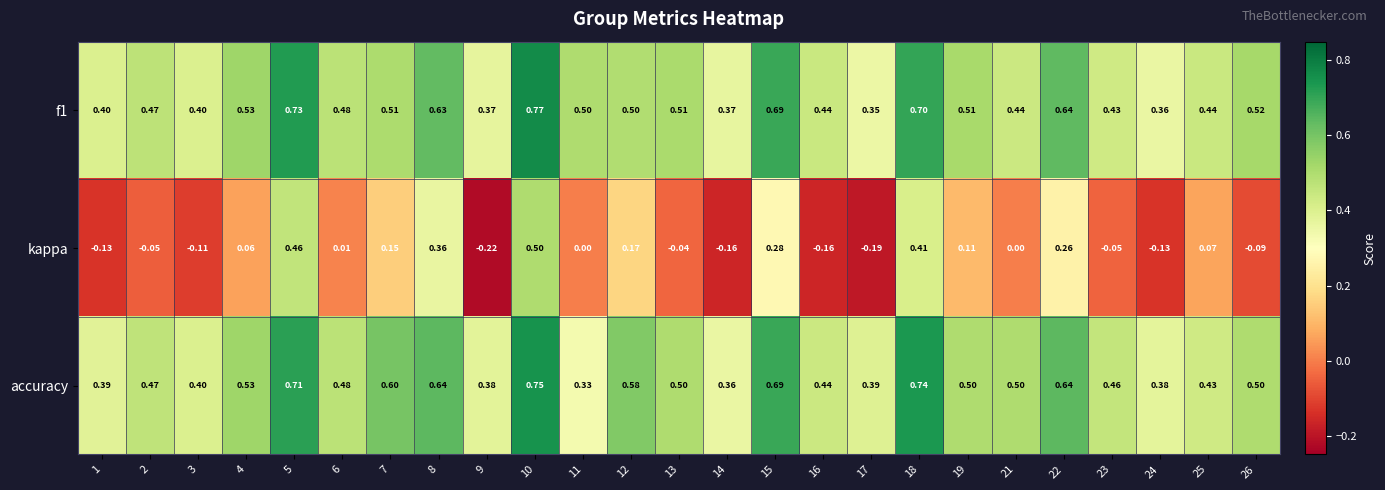

List the series in order of their peak value, lowest first.

kappa, accuracy, f1